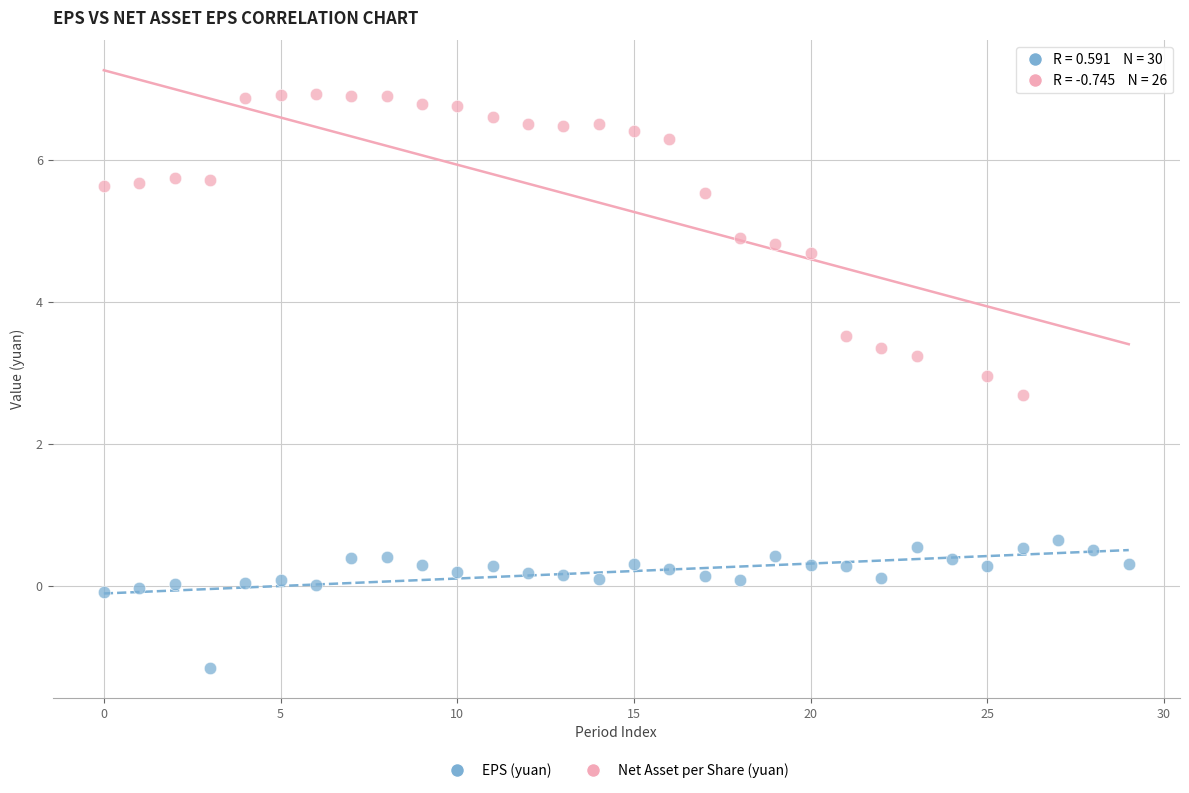

Which series reaches the maximum Y coordinate?

Net Asset per Share (yuan)